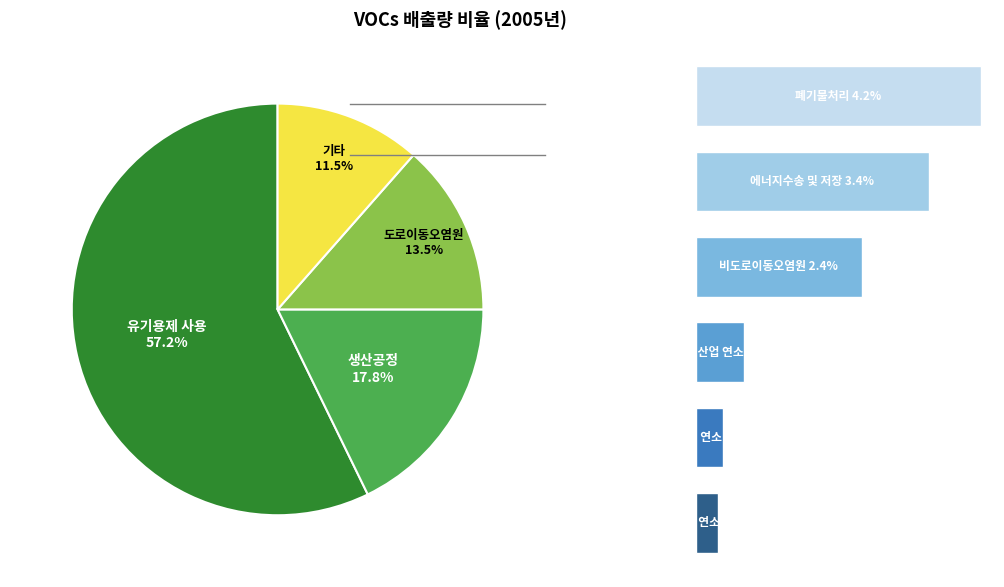

Between 폐기물처리 and 제조업 연소, which is larger?

폐기물처리